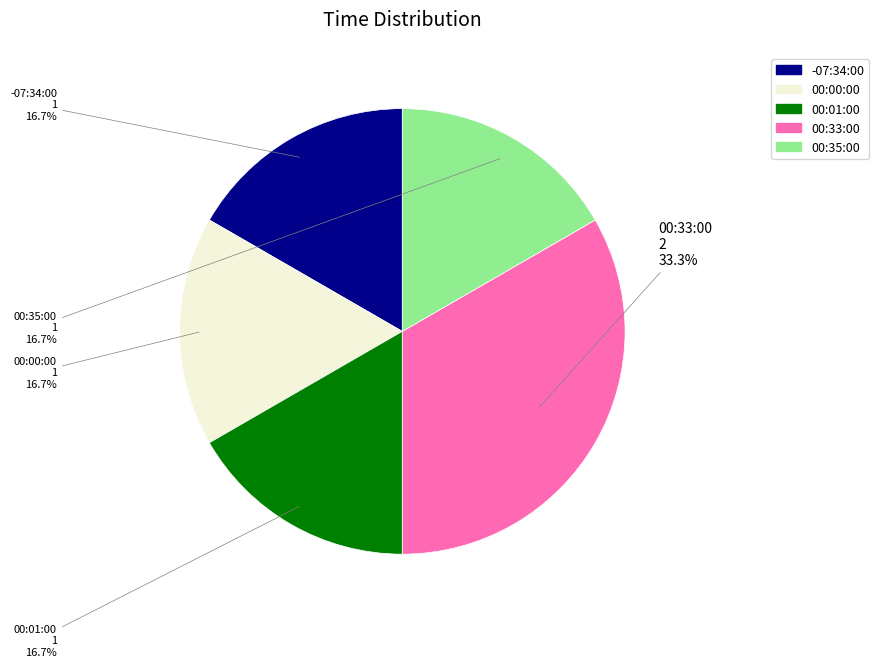

Is there any slice that represents more than half of the pie?

No